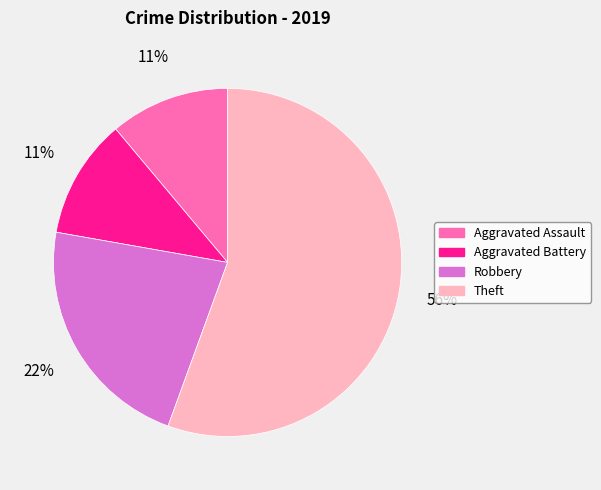

What percentage is the Theft slice, to the nearest percent?

56%